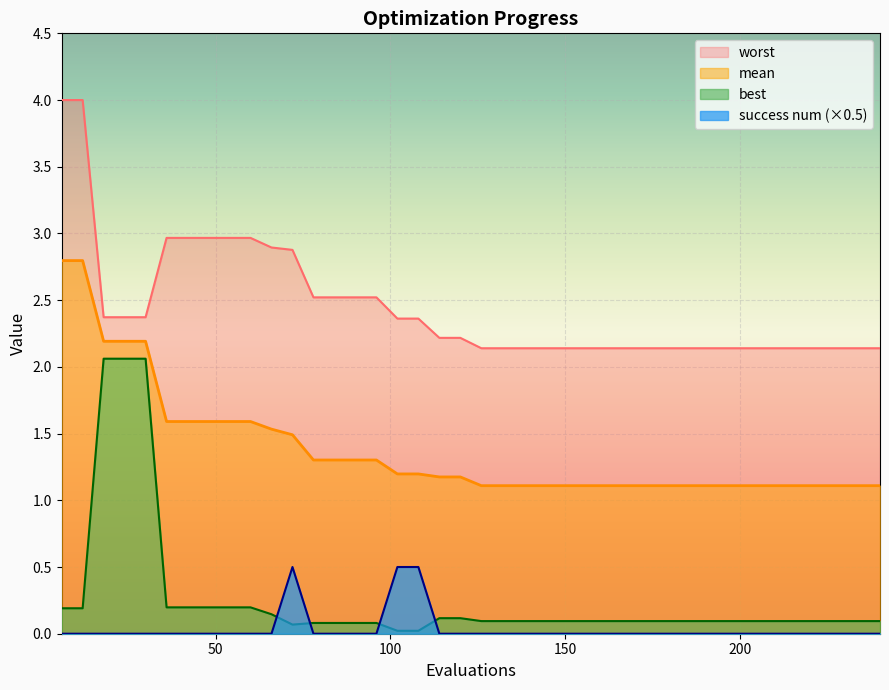

True or false: success num (×0.5) and mean cross at least once.

False